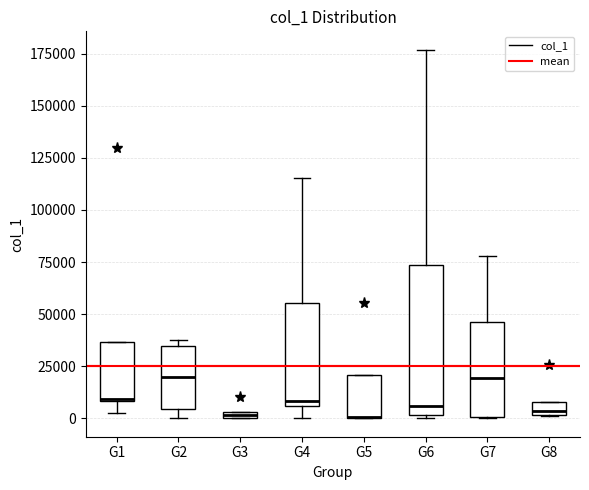

Comparing the boxes themselves (not the whiskers), which one is the tallest?

G6